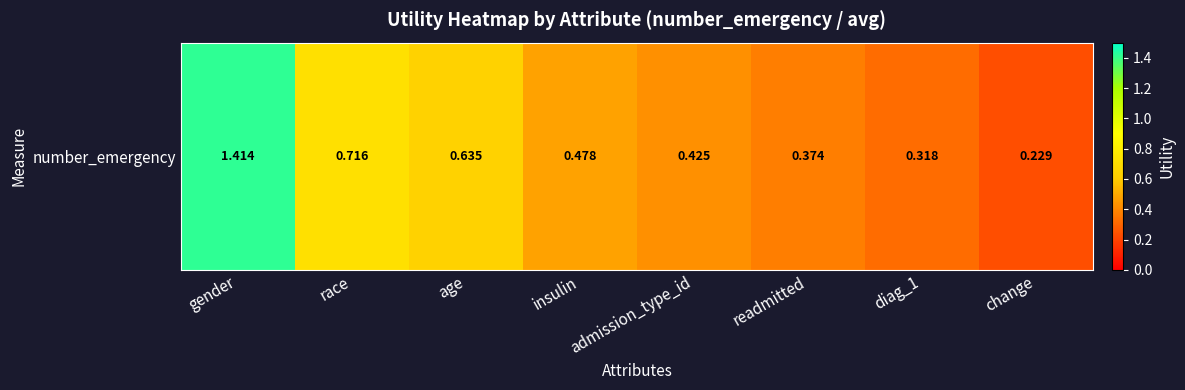

What is the difference between the maximum and minimum values?

1.2